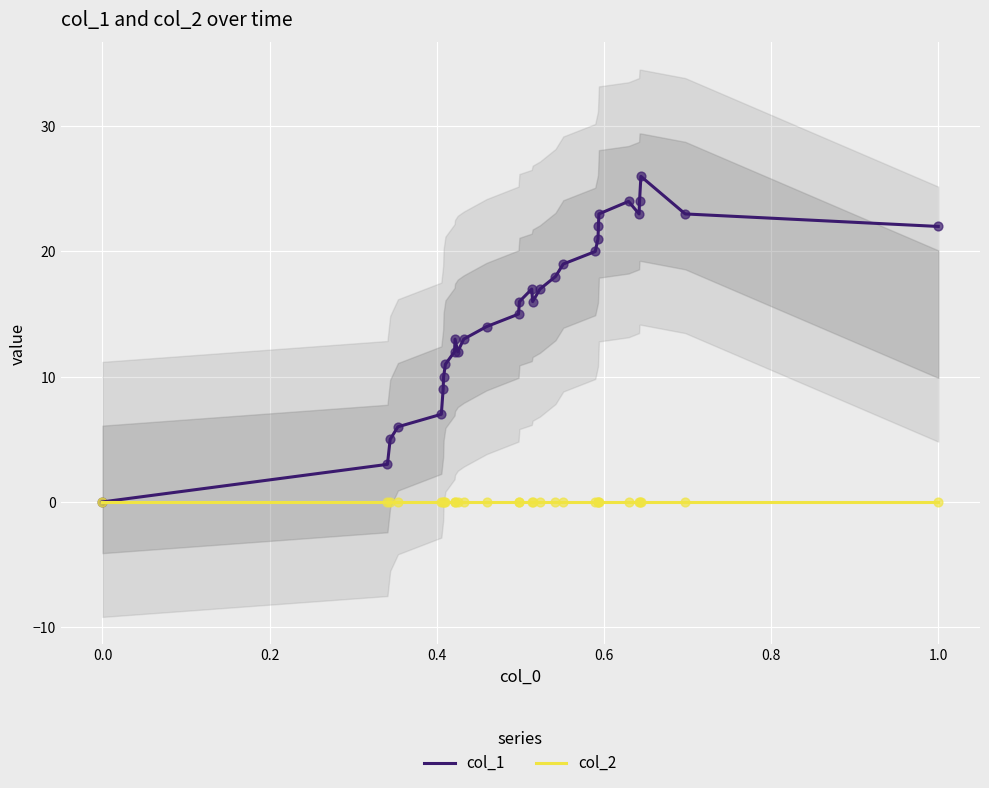

Which series has the largest Y range (max minus min)?

col_1